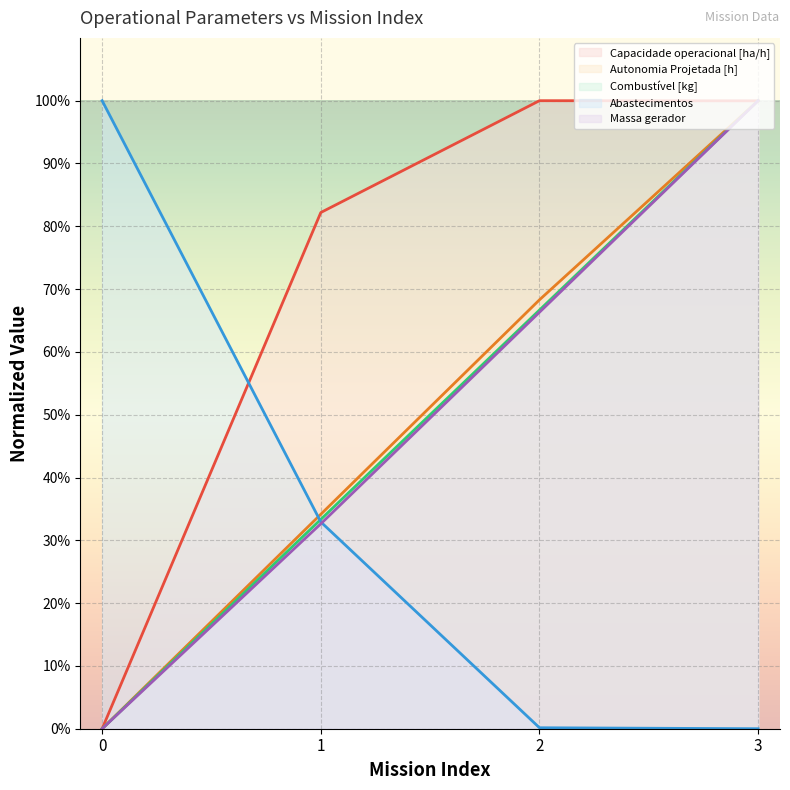

True or false: Combustível [kg] has more than 0 points higher than both neighbors.

False